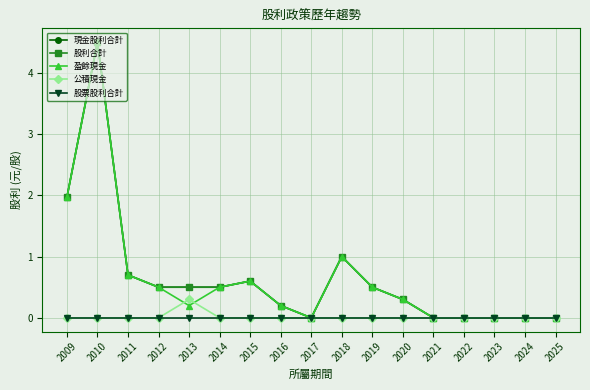

Reading left to right, what are all the values shown in this chart?

現金股利合計: 2.0	4.5	0.7	0.5	0.5	0.5	0.6	0.2	0.0	1.0	0.5	0.3	0.0	0.0	0.0	0.0	0.0
股利合計: 2.0	4.5	0.7	0.5	0.5	0.5	0.6	0.2	0.0	1.0	0.5	0.3	0.0	0.0	0.0	0.0	0.0
盈餘現金: 2.0	4.5	0.7	0.5	0.2	0.5	0.6	0.2	0.0	1.0	0.5	0.3	0.0	0.0	0.0	0.0	0.0
公積現金: 0.0	0.0	0.0	0.0	0.3	0.0	0.0	0.0	0.0	0.0	0.0	0.0	0.0	0.0	0.0	0.0	0.0
股票股利合計: 0.0	0.0	0.0	0.0	0.0	0.0	0.0	0.0	0.0	0.0	0.0	0.0	0.0	0.0	0.0	0.0	0.0